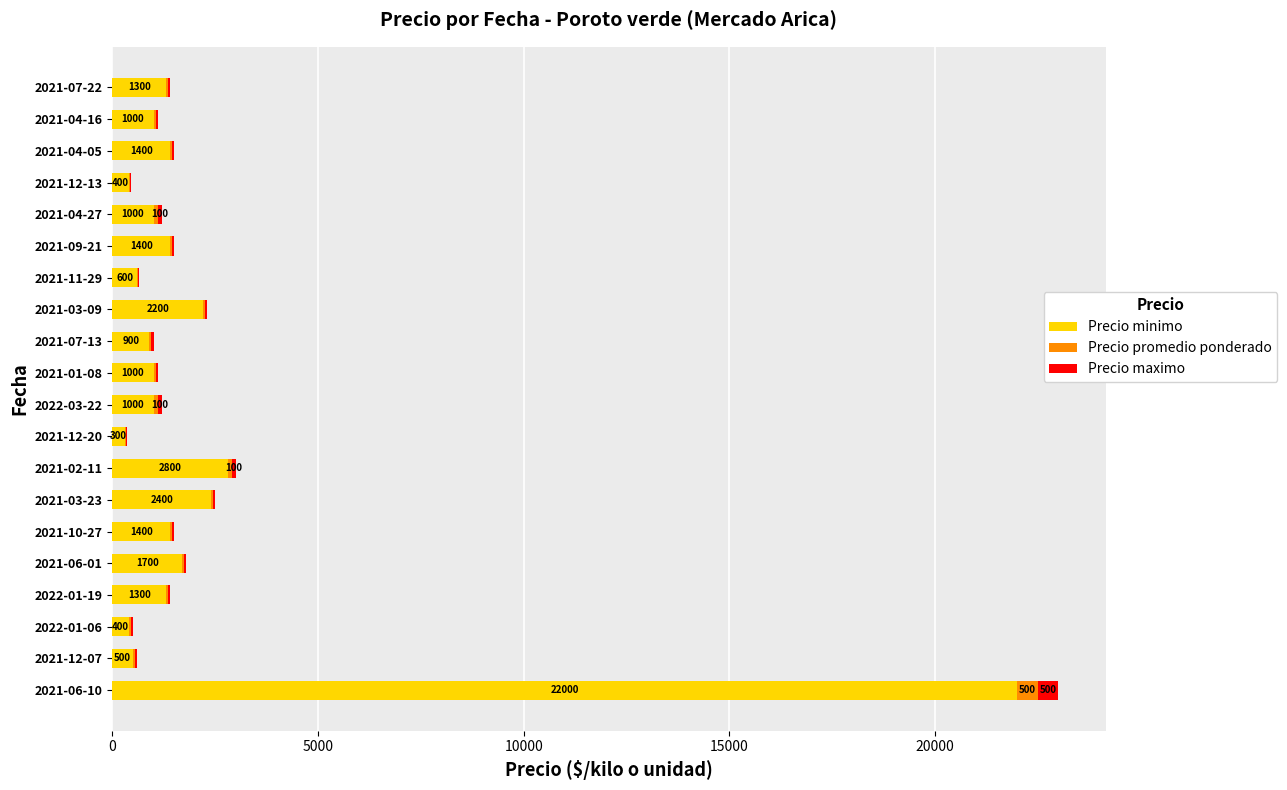

Where is Precio minimo nearest to the value 11150?

2021-02-11